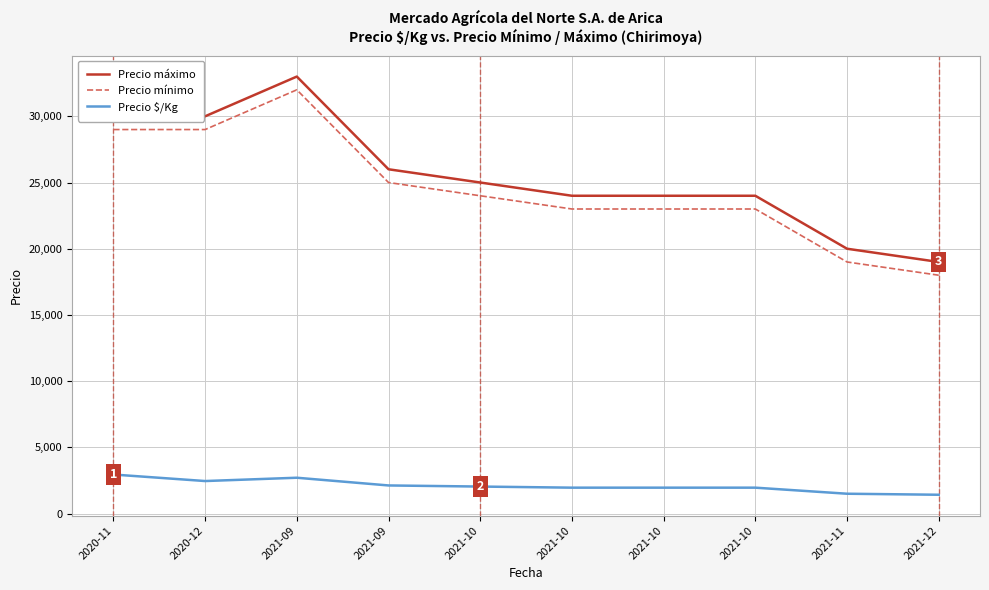

At which label is Precio mínimo closest to 25000?

2021-09